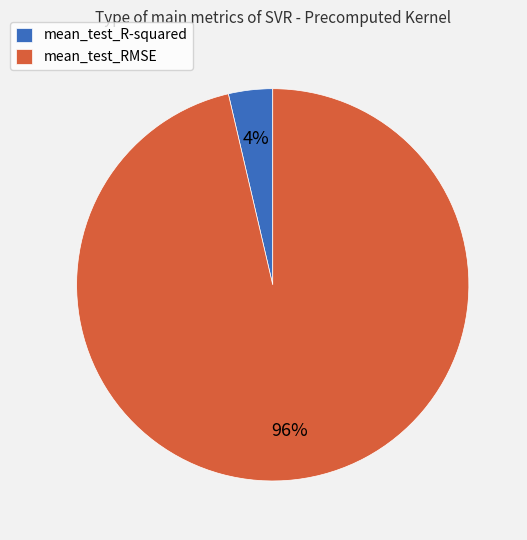

To the nearest percent, what is the average slice percentage?

50%